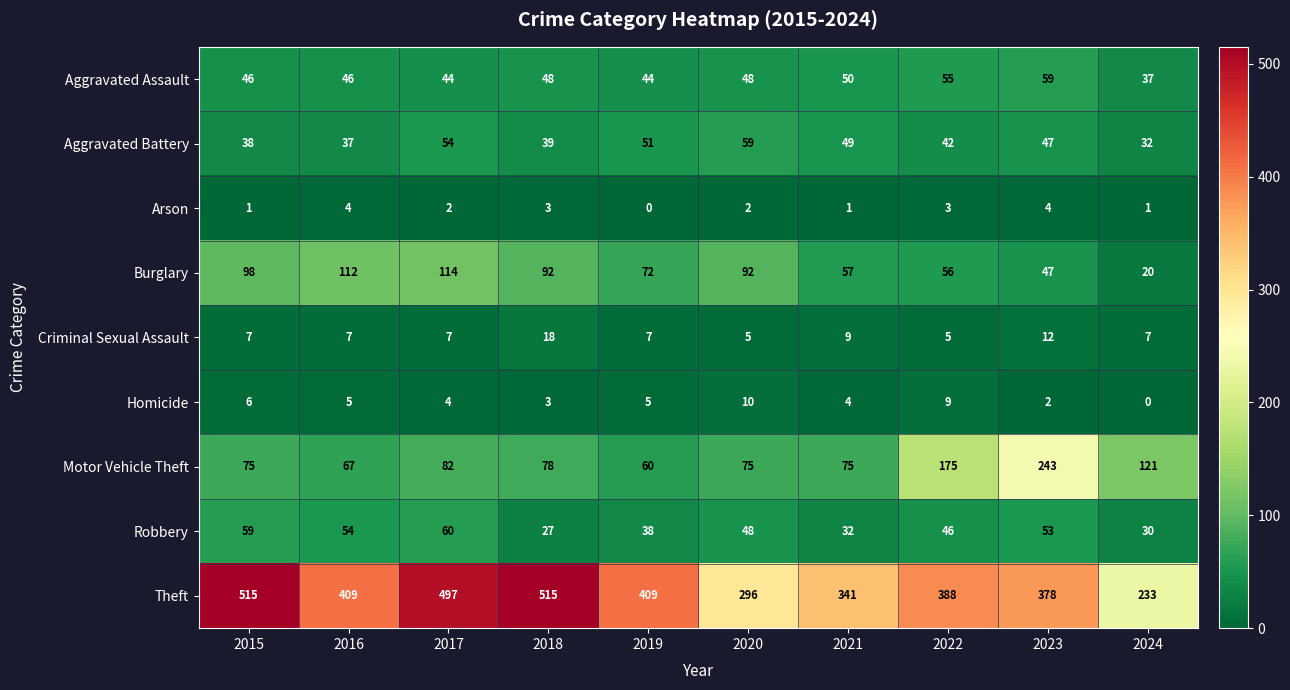

Is the value of Homicide at 2024 greater than the value of Burglary at 2017?

No